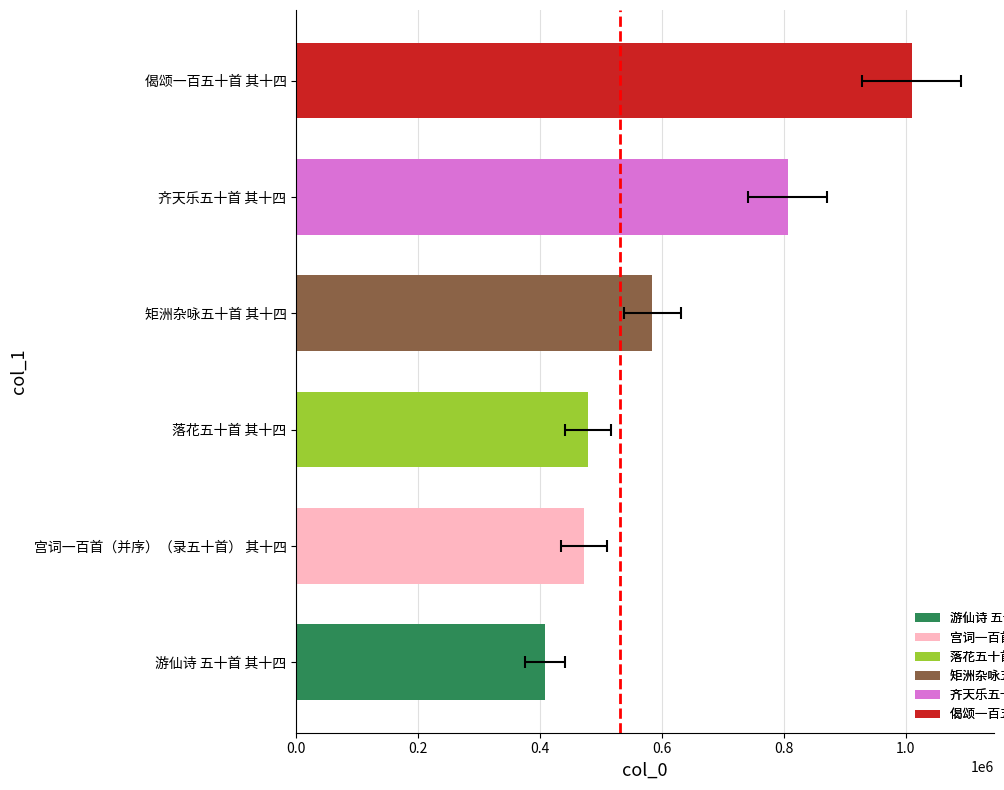

Rank the categories by value from highest to lowest.

偈颂一百五十首 其十四, 齐天乐五十首 其十四, 矩洲杂咏五十首 其十四, 落花五十首 其十四, 宫词一百首（并序）（录五十首） 其十四, 游仙诗 五十首 其十四